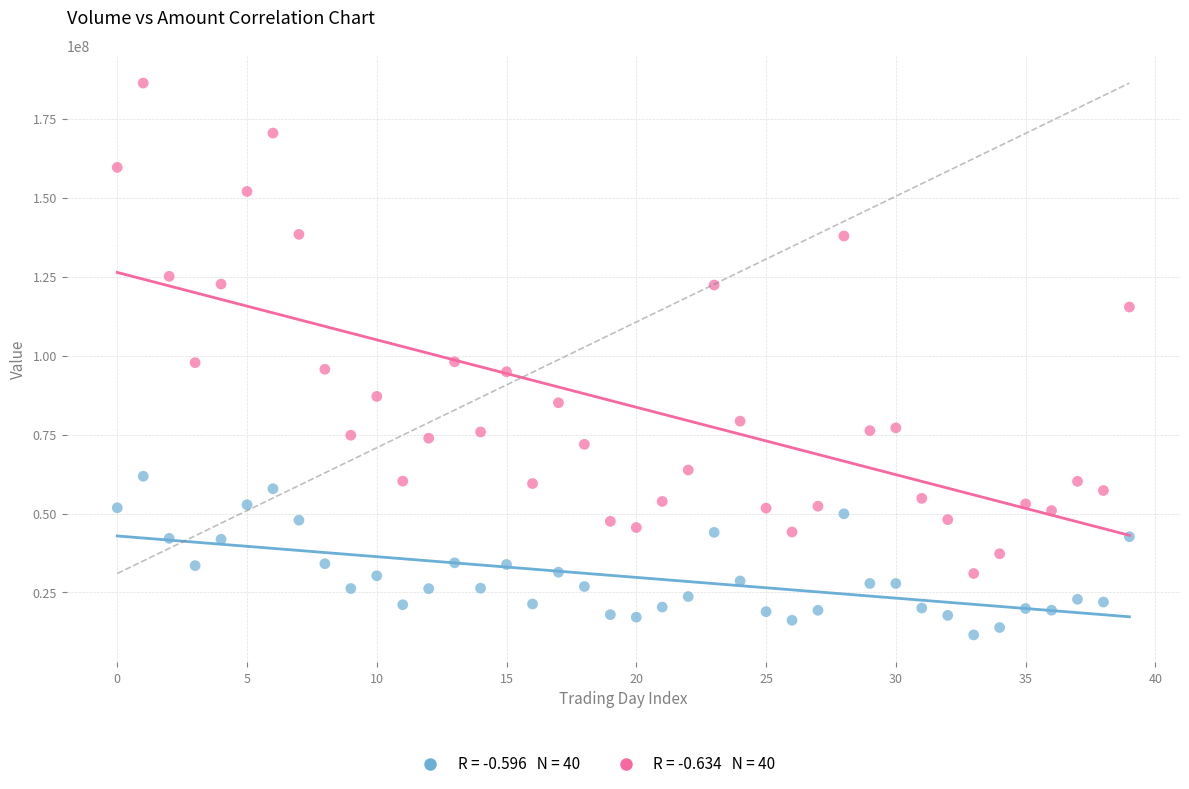

Across all data points, what is the range of Y values (max minus min)?

174786120